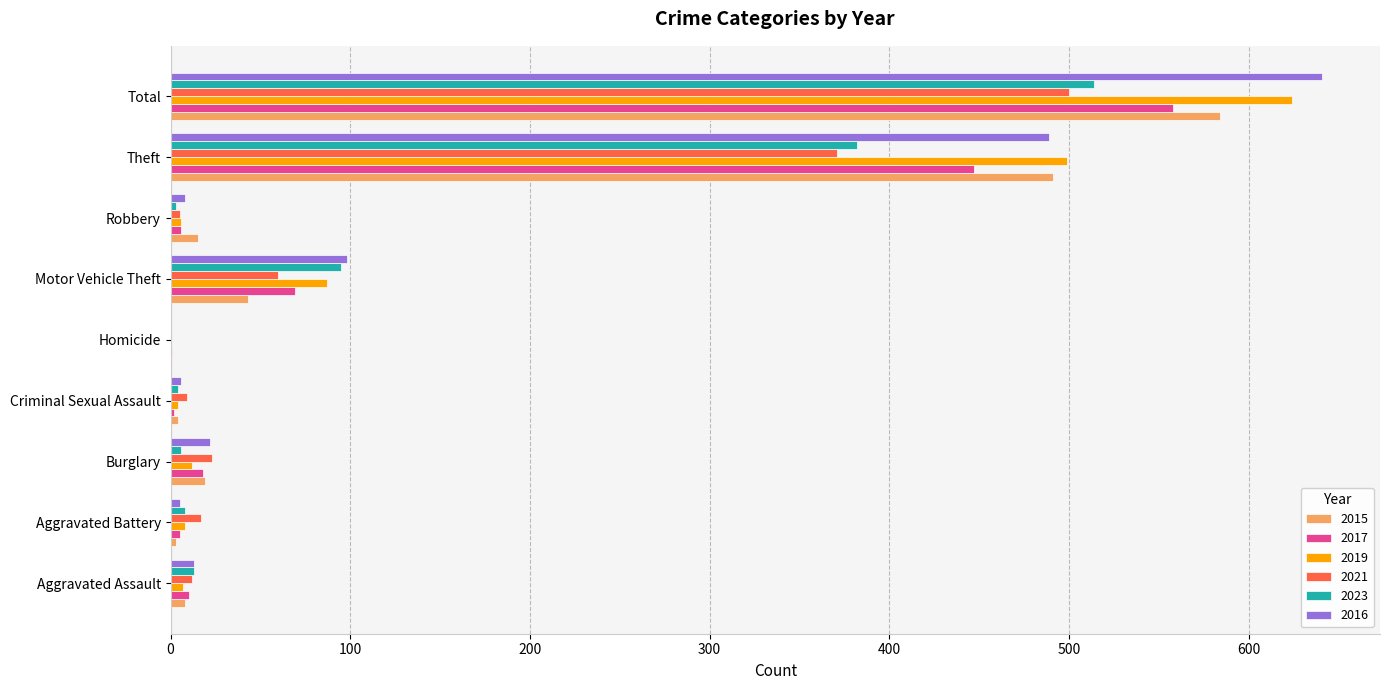

Which category has the highest value across all series?

Total